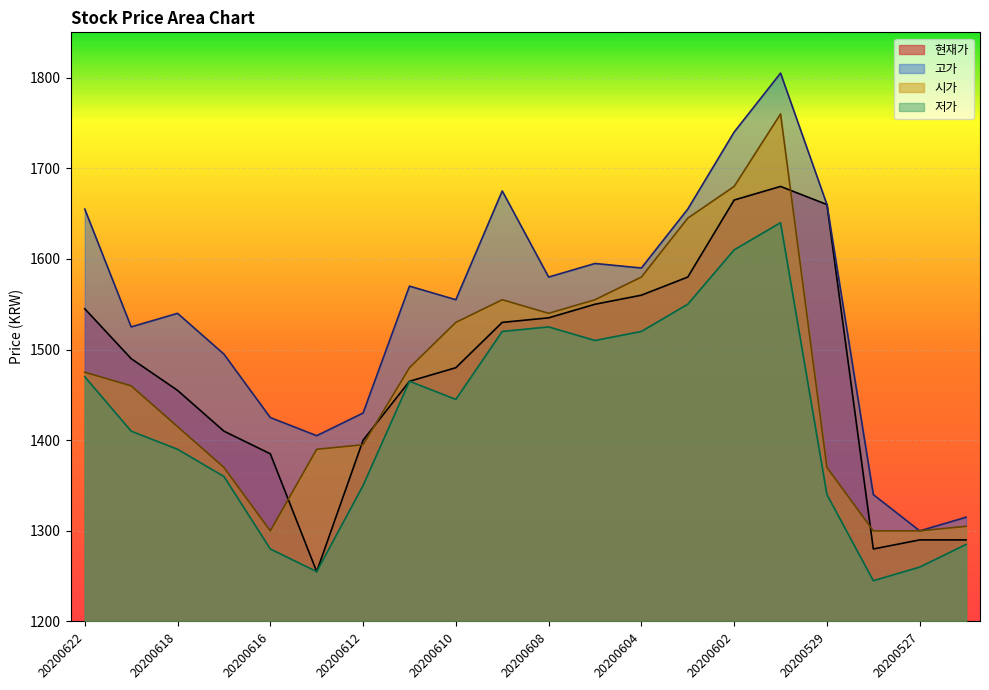

Is the value of 저가 at 20200527 greater than the value of 현재가 at 20200615?

Yes